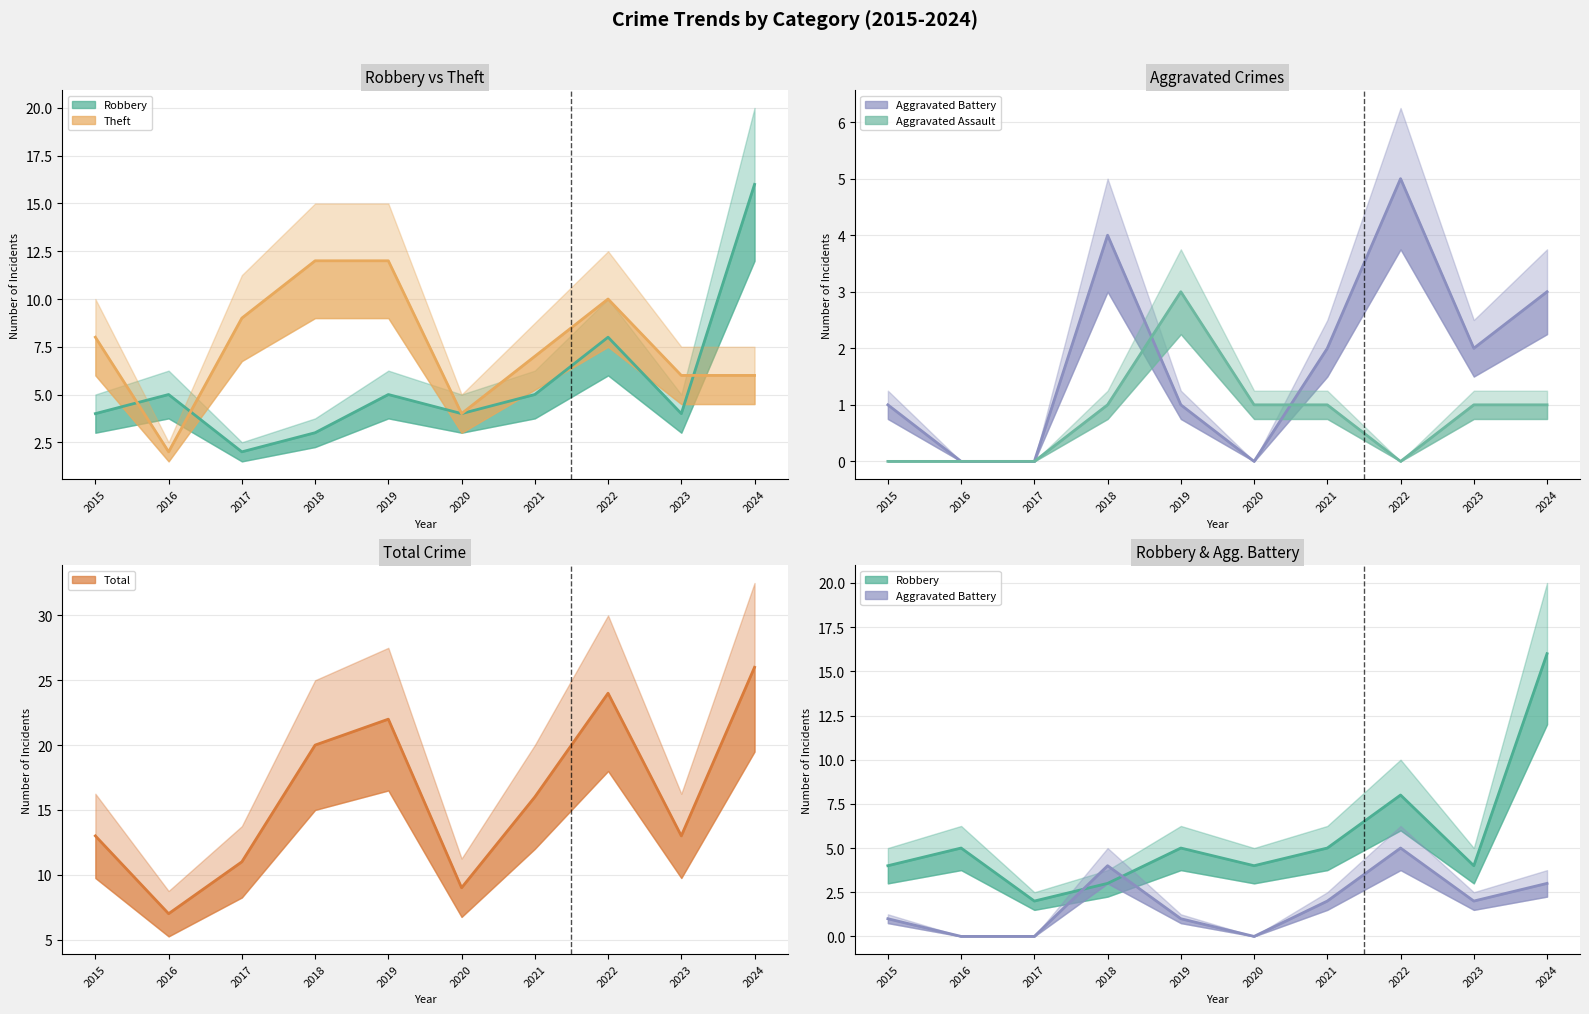

Between 2016 and 2022, which series saw the biggest shift?

Total